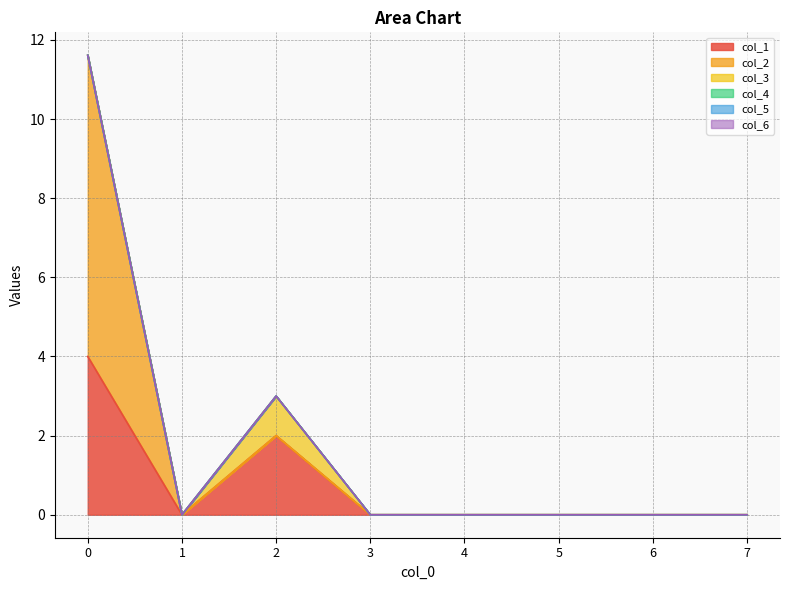

True or false: col_1 and col_6 cross at least once.

False